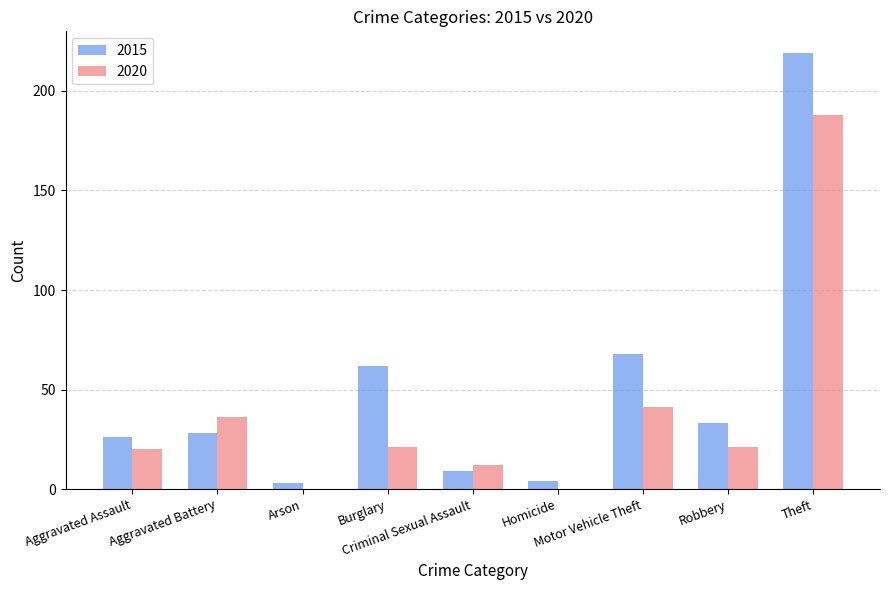

The 2015 series shows 54 at Robbery. True or false?

False